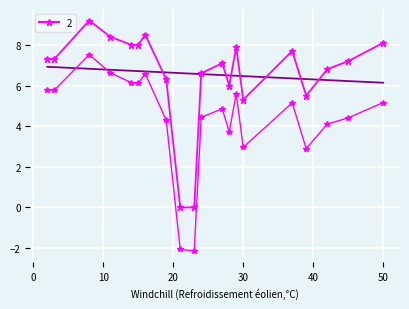

List the labels in order of value, smallest first.

21, 23, 30, 39, 28, 19, 24, 42, 27, 45, 2, 3, 37, 29, 14, 15, 50, 11, 16, 8